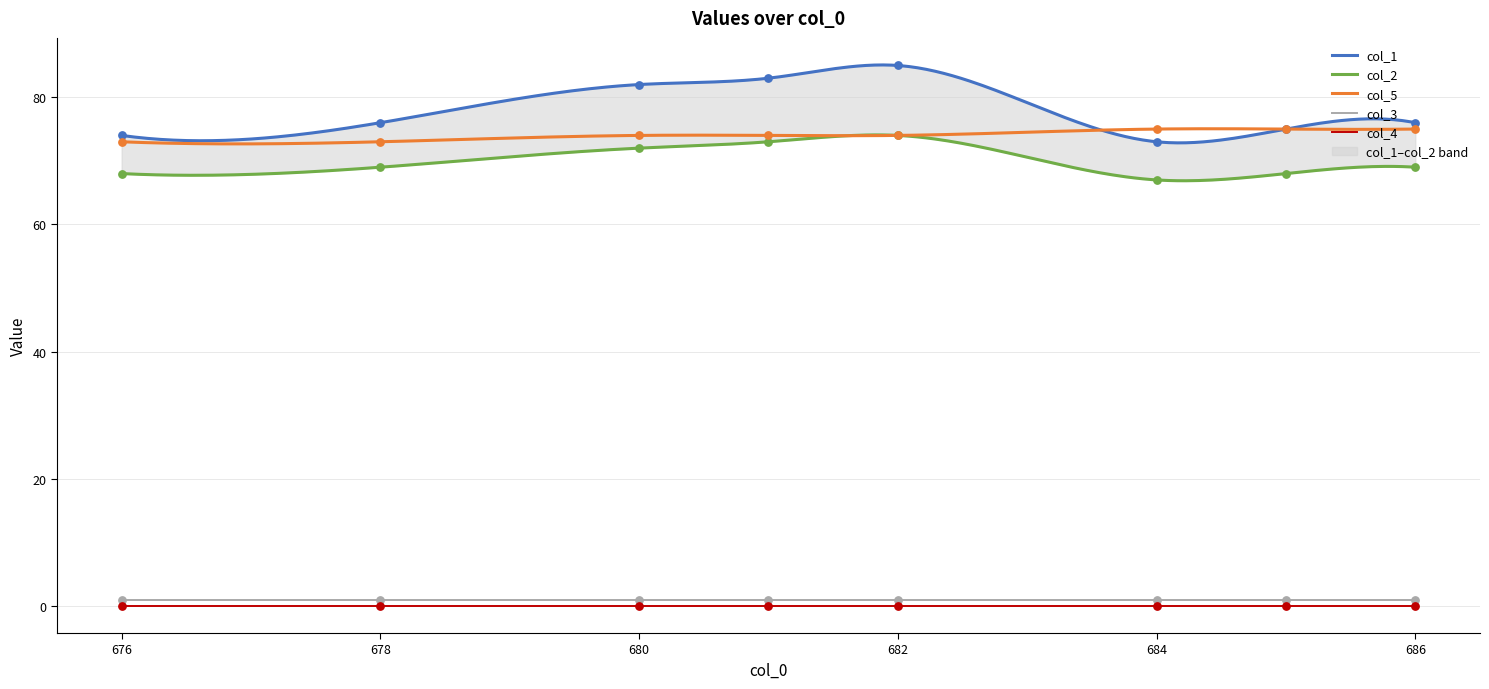

What is the total value across all series at 684?

215